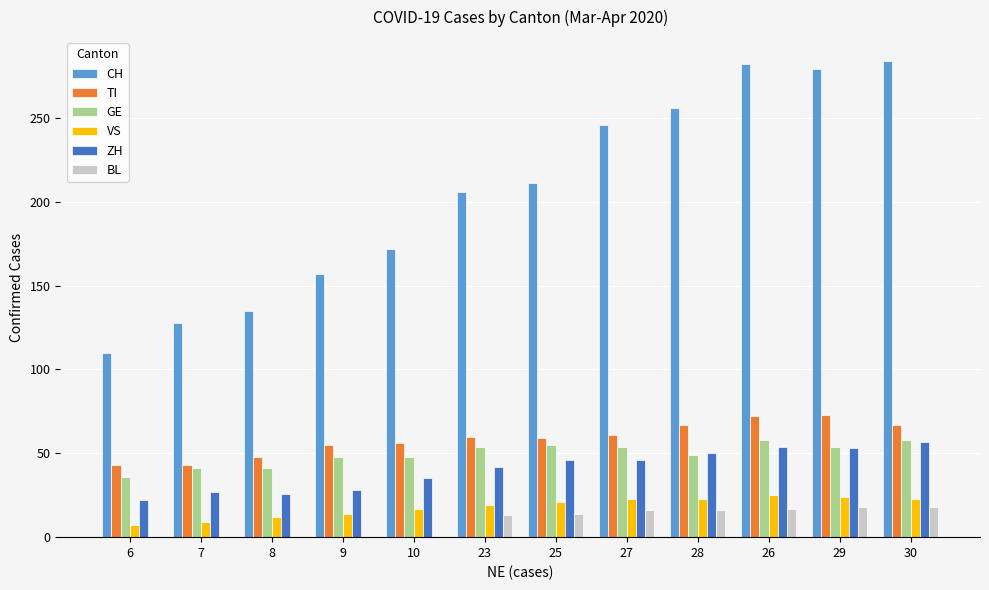

How many groups of bars are there?

12